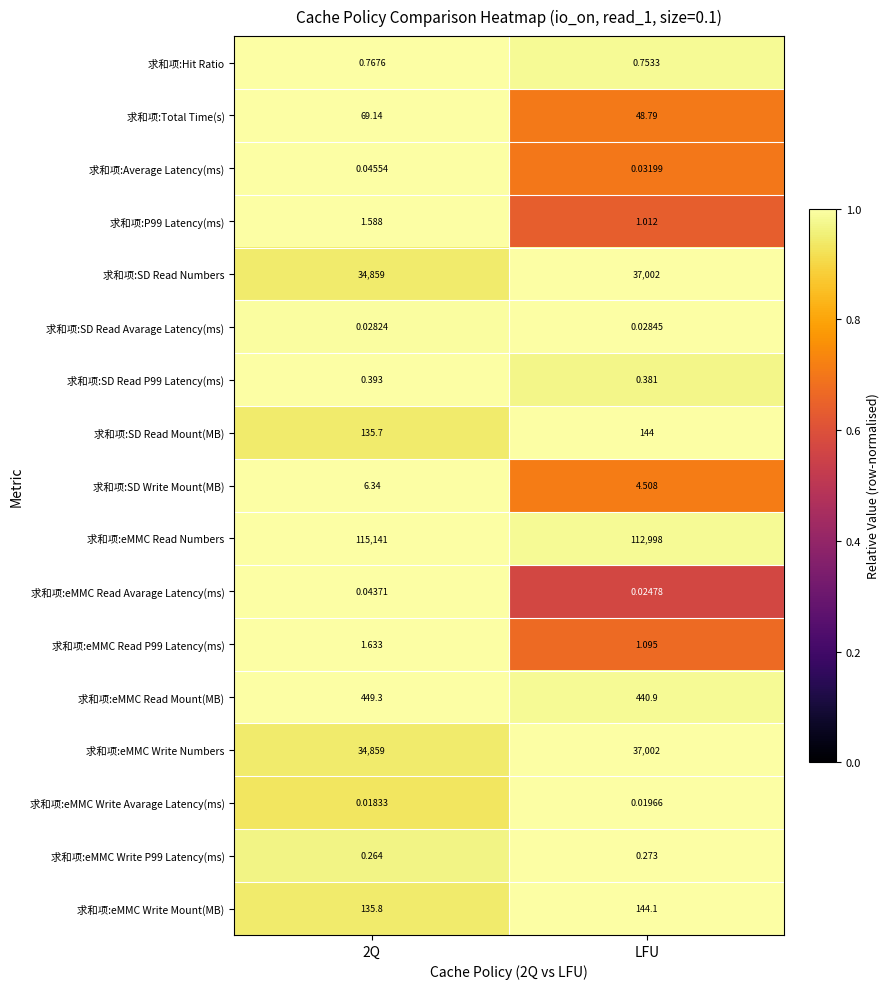

Where is 求和项:eMMC Read Mount(MB) nearest to the value 445?

LFU